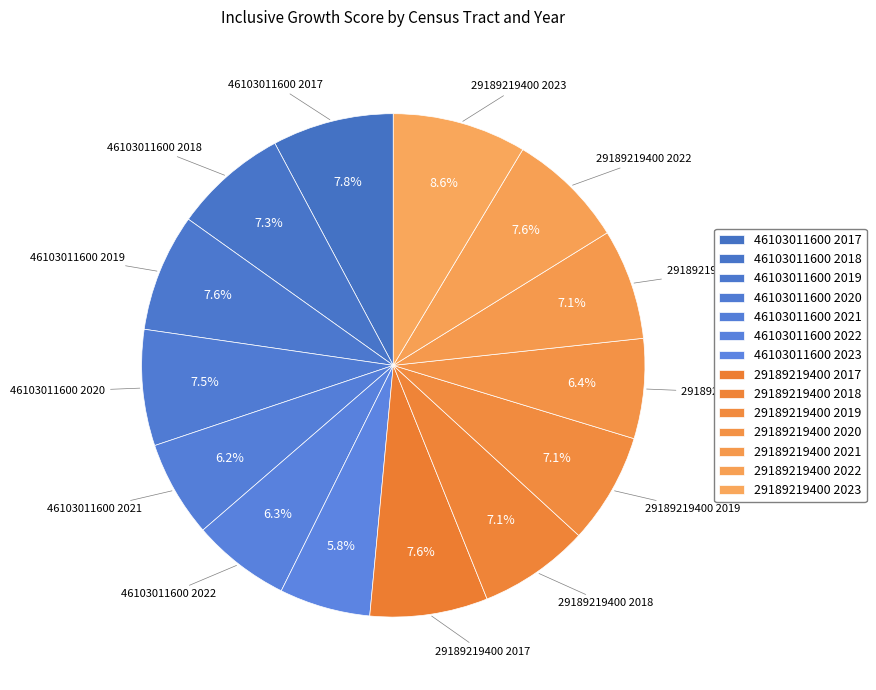

Is 46103011600 2020 the majority of the pie?

No